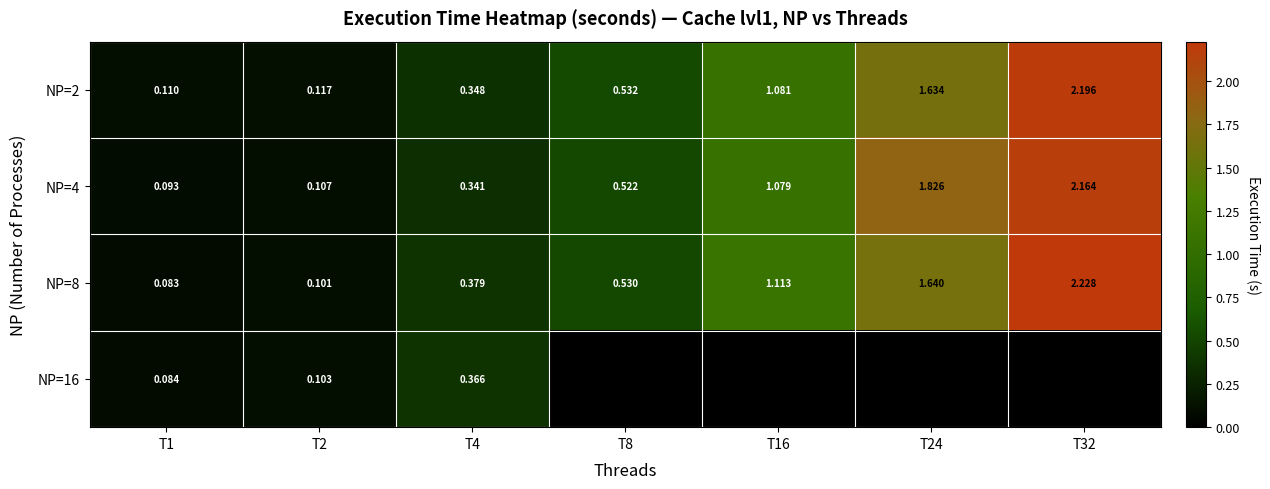

The NP=2 series shows 1.6 at T24. True or false?

True